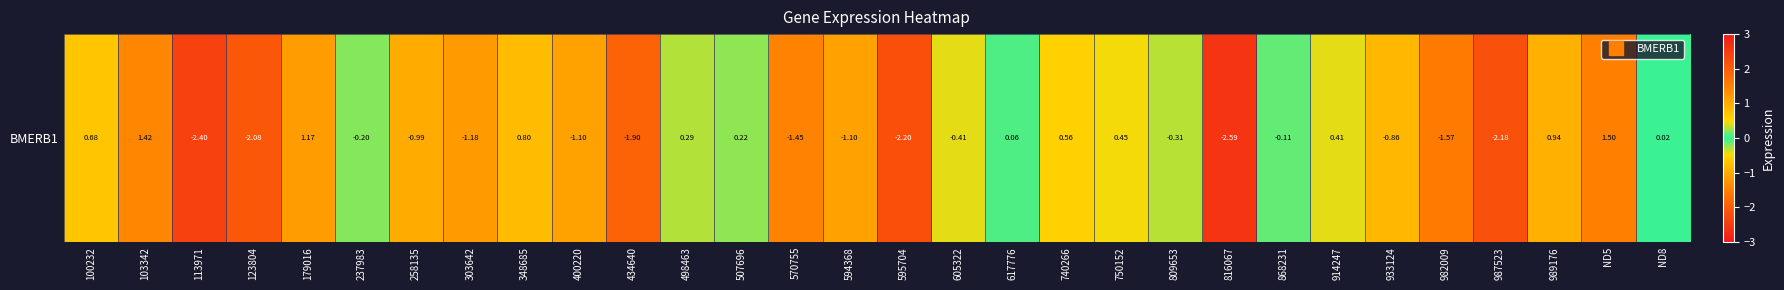

At which label does the data first exceed 0?

100232